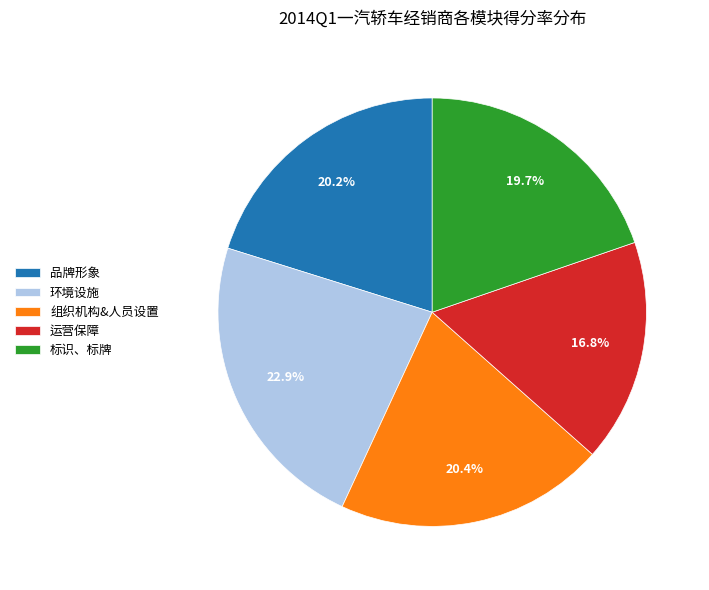

Which category has the biggest portion of the pie?

环境设施